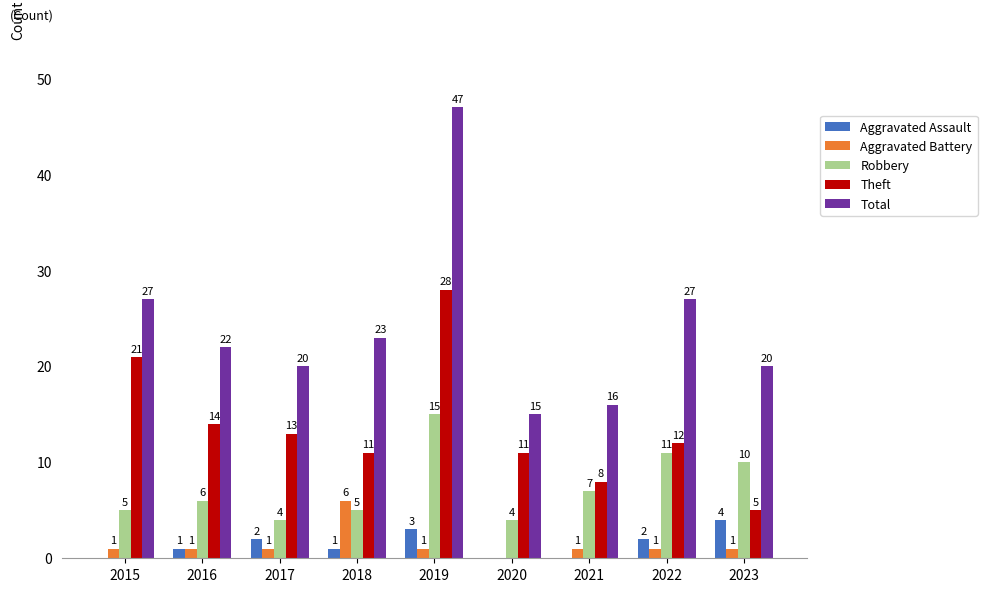

The value of Theft at 2015 is 21. True or false?

True